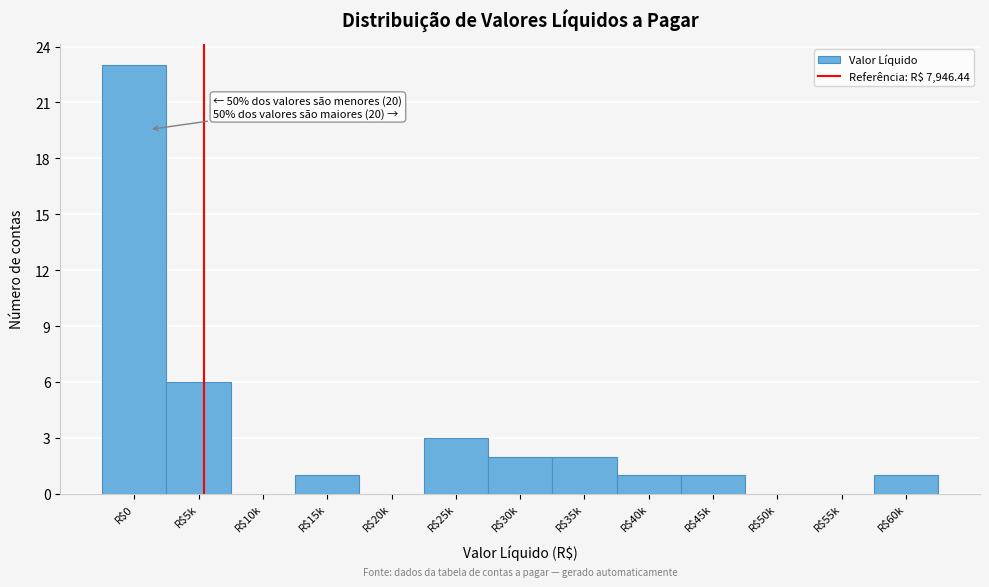

What is the sum of all values?

40